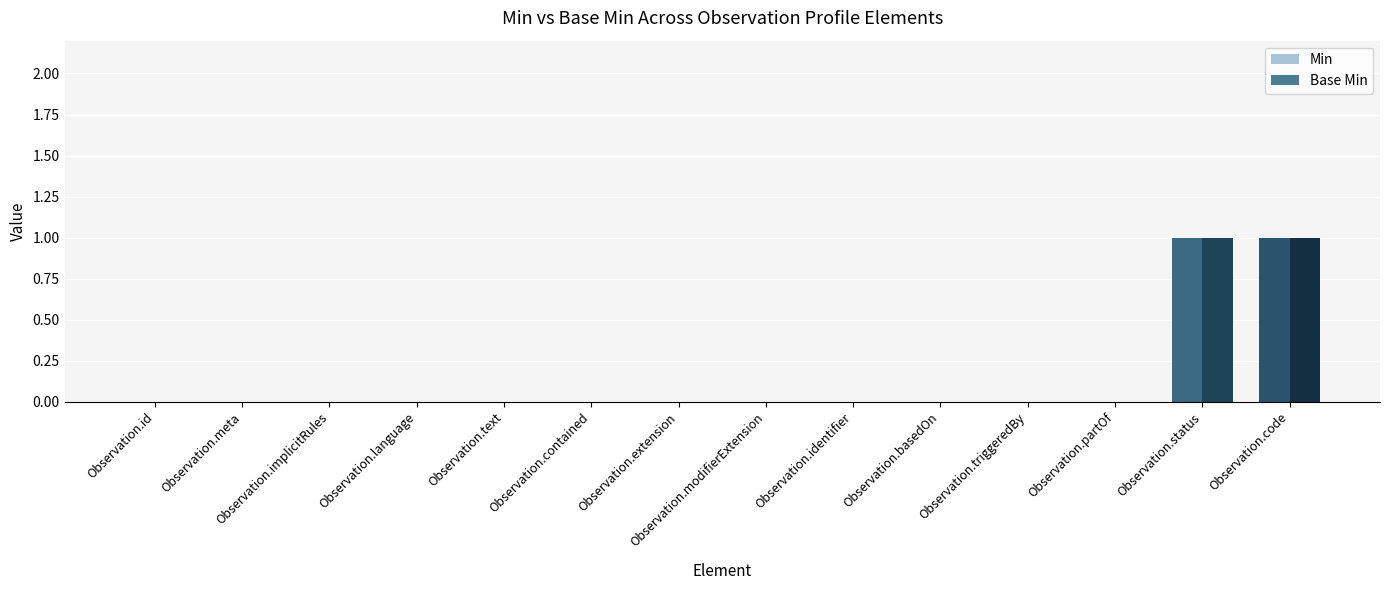

How many bars are there in total?

28